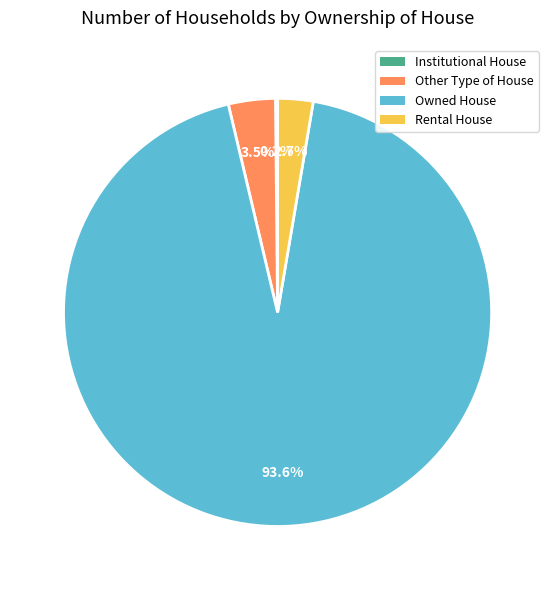

What is the majority slice?

Owned House